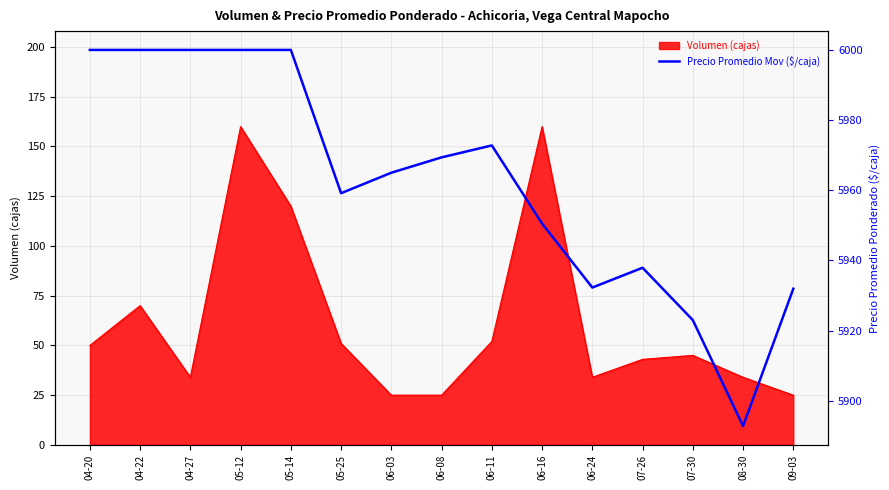

Approximately how many times larger is the value at 08-30 compared to 06-03?

1.0